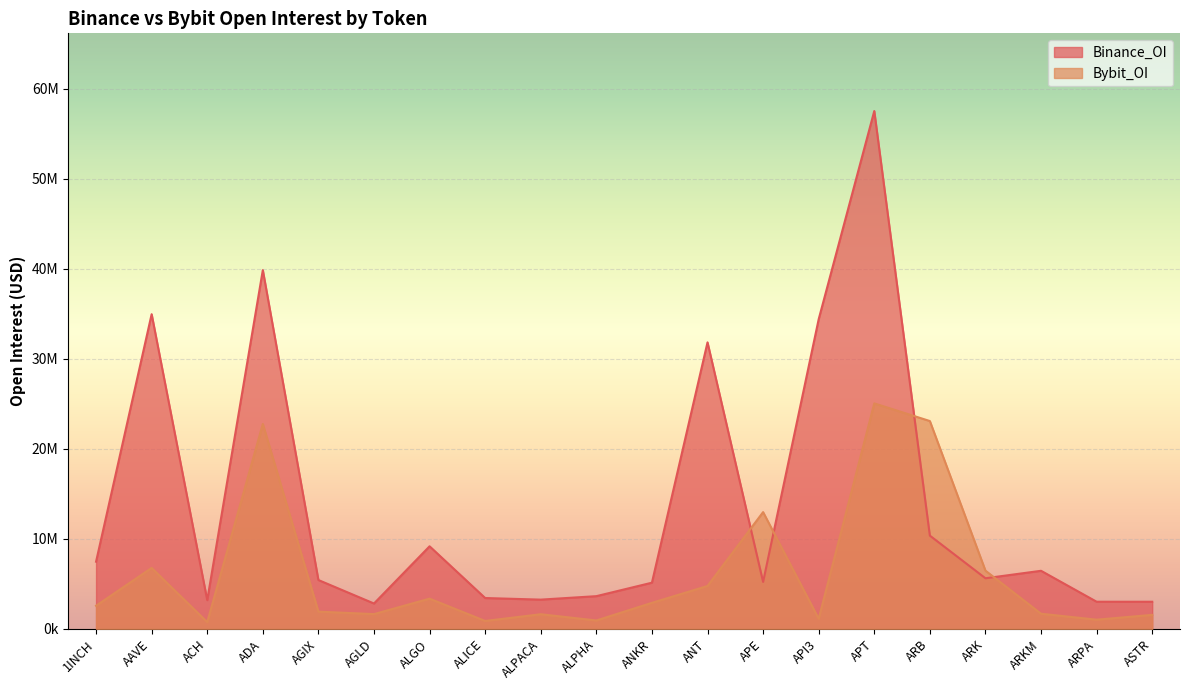

In Binance_OI, how many points are lower than both neighbors (excluding endpoints)?

5